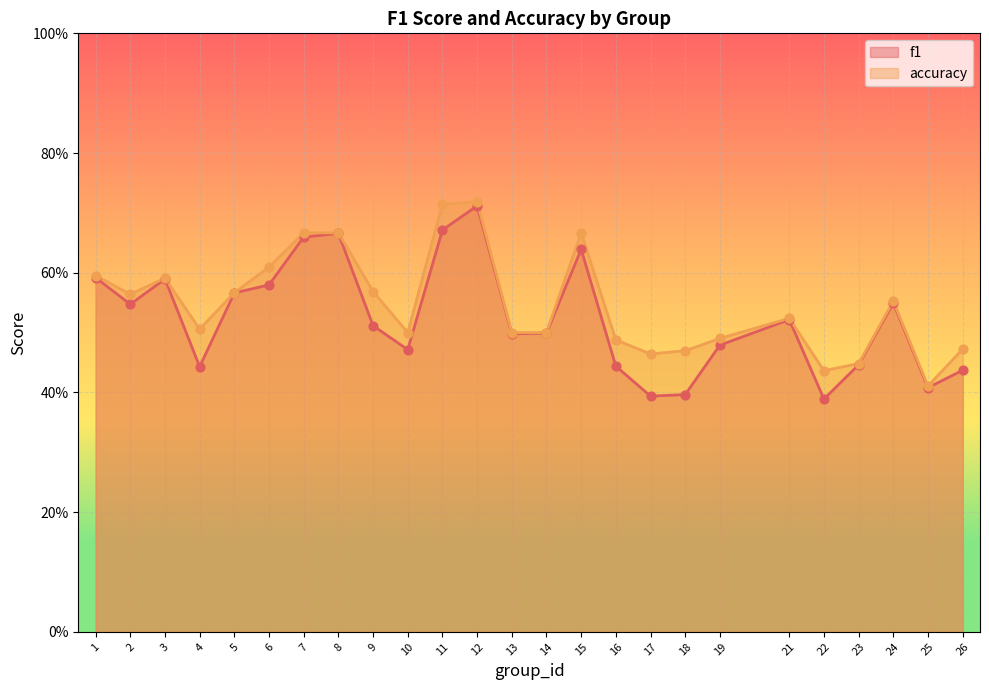

Which series has the largest Y range (max minus min)?

f1